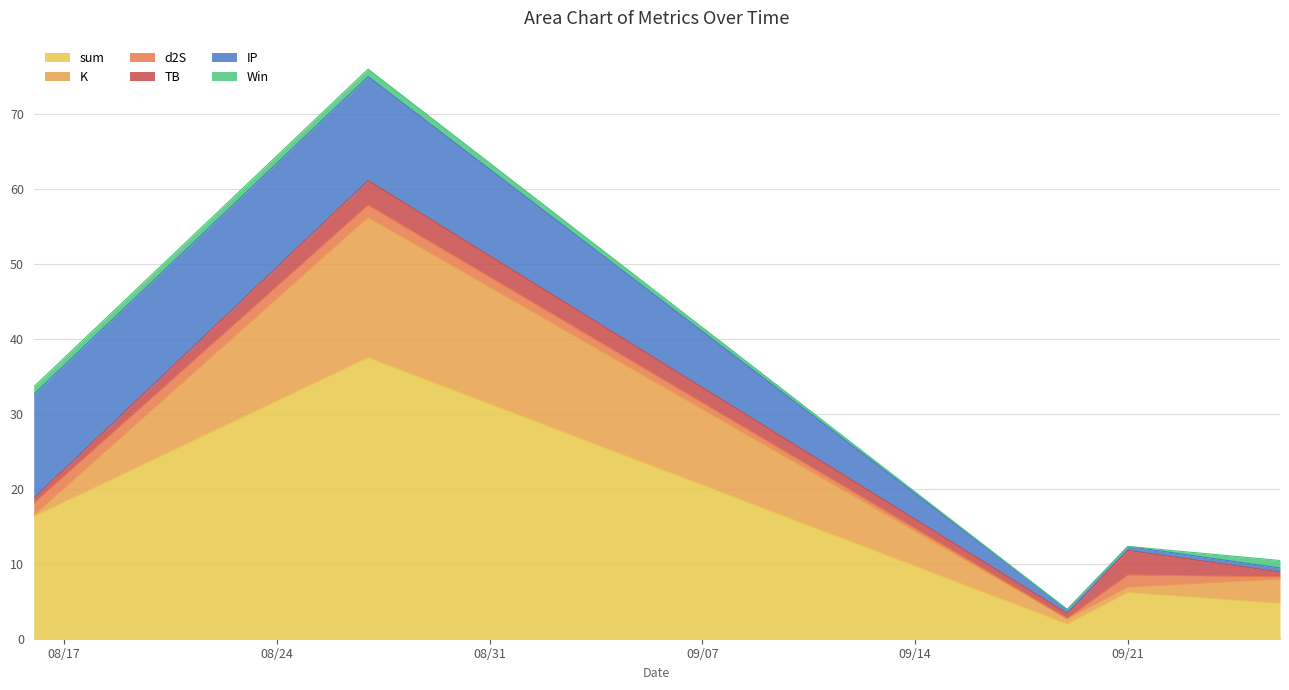

At 2021-08-27, list the series in order from smallest to largest.

Win, d2S, TB, IP, K, sum